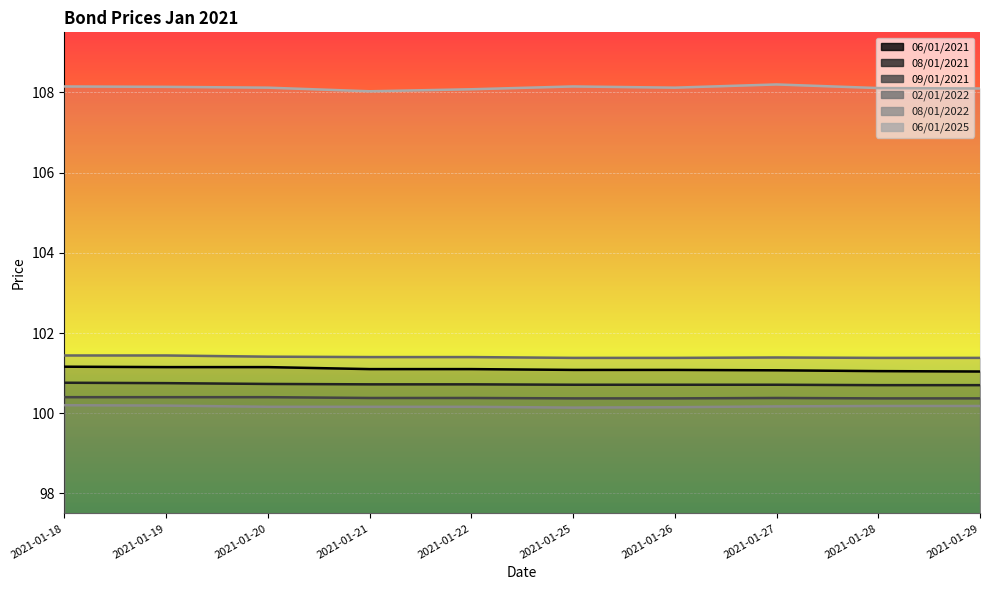

How many interior local valleys does the 08/01/2022 series have?

1